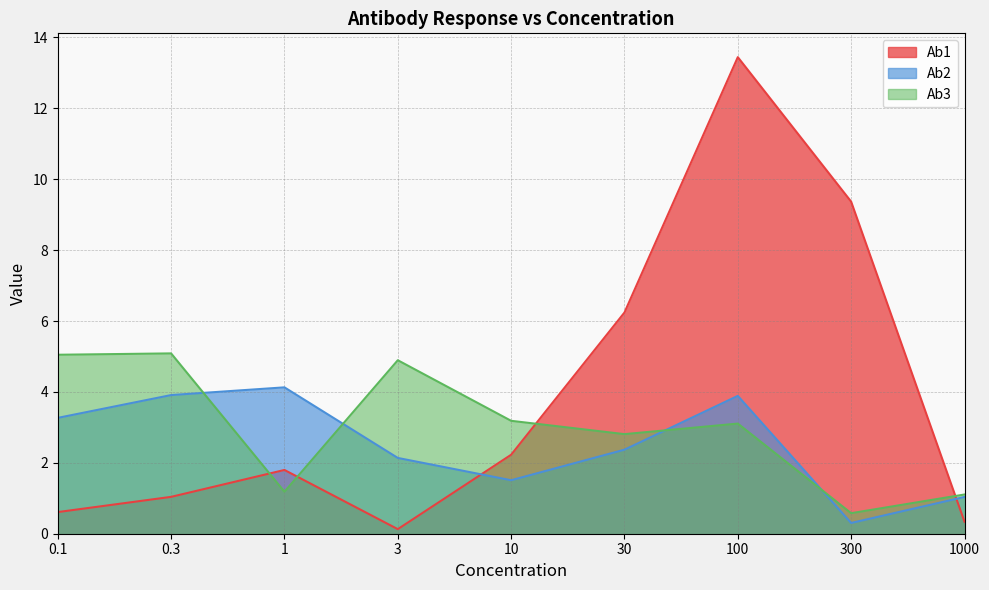

What is the greatest value displayed?

13.4